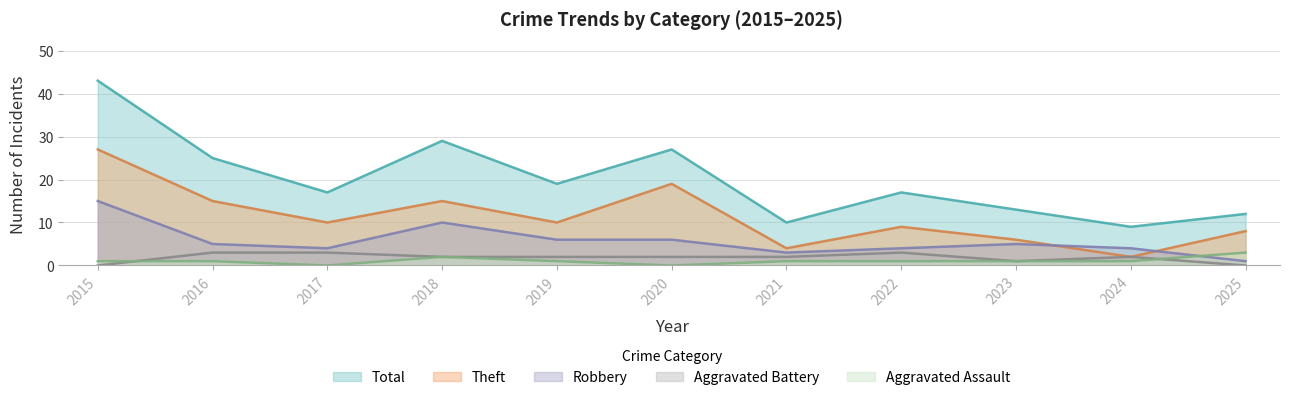

What is the sum of all Theft values?

125